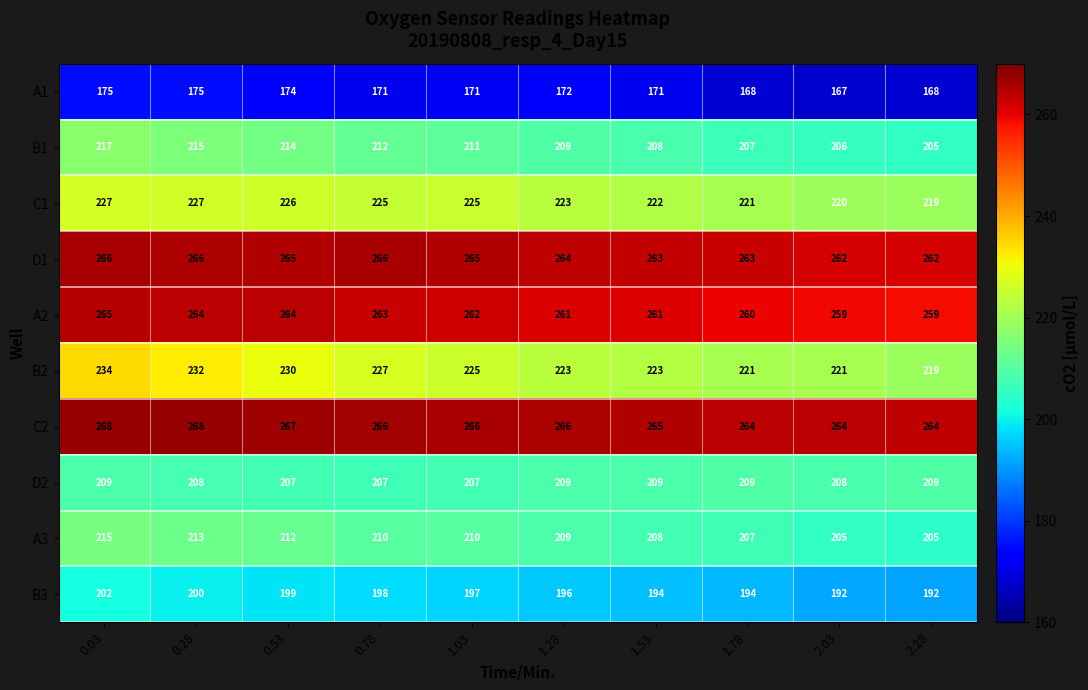

Count the number of data series in this chart.

10